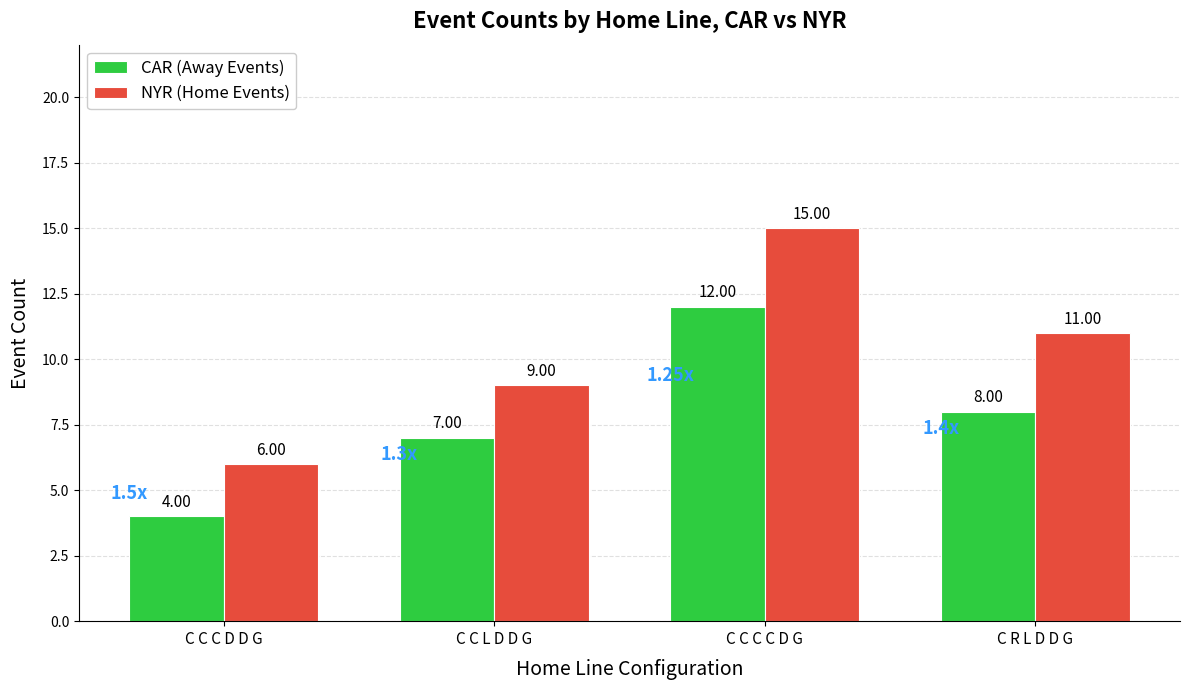

Count the number of data series in this chart.

2